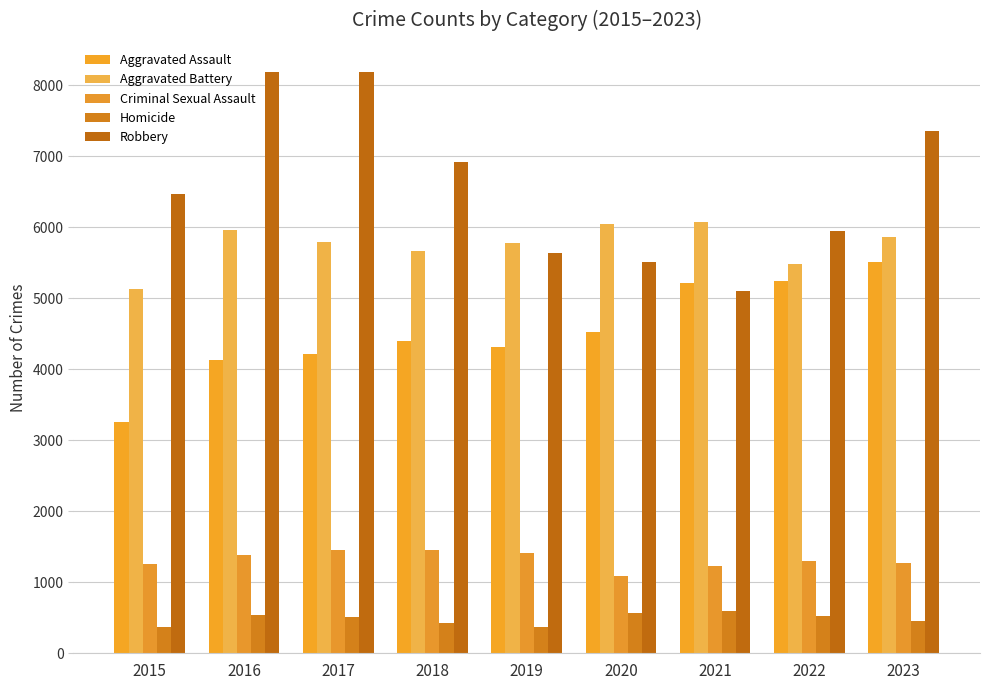

How many bars are there in each group?

5